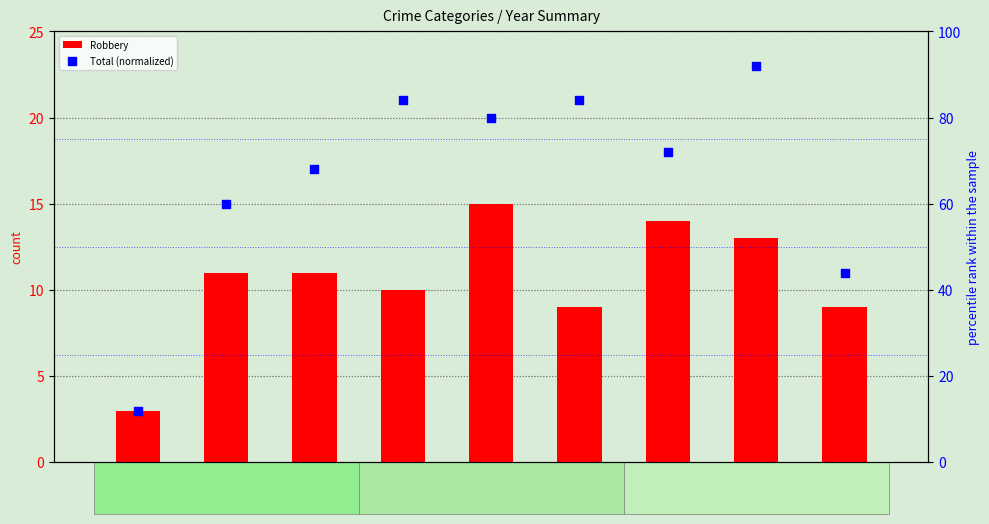

Which series contains the lowest Y value?

Robbery